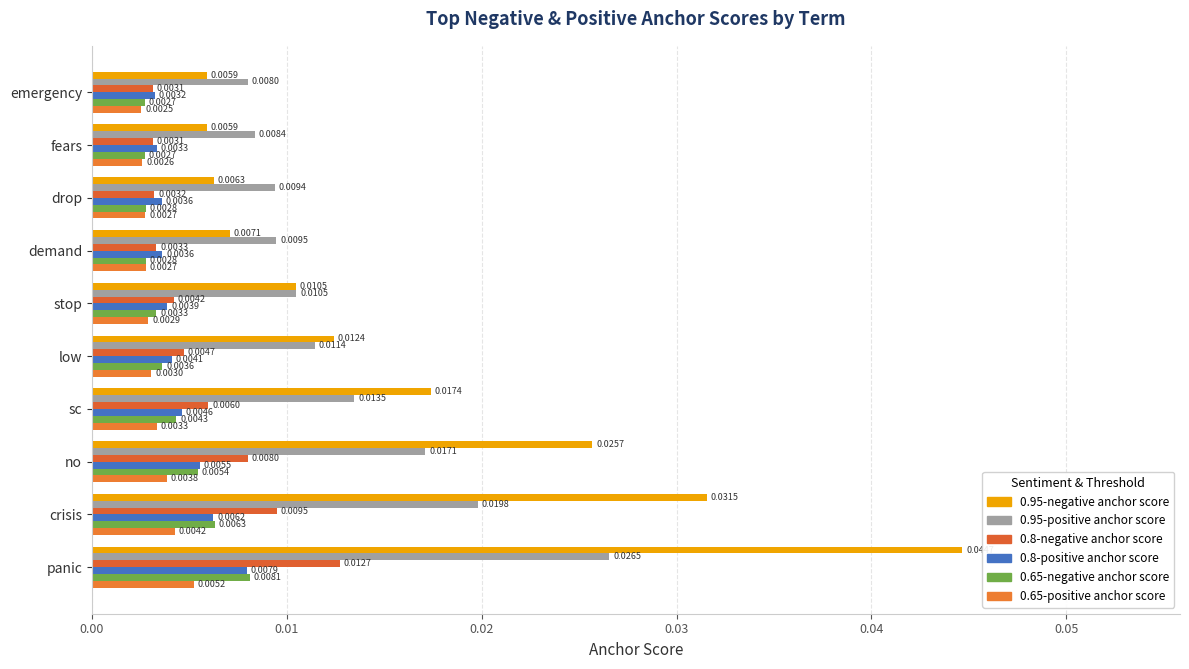

Rank the series by their maximum value, from highest to lowest.

0.95-negative anchor score, 0.95-positive anchor score, 0.8-negative anchor score, 0.65-negative anchor score, 0.8-positive anchor score, 0.65-positive anchor score